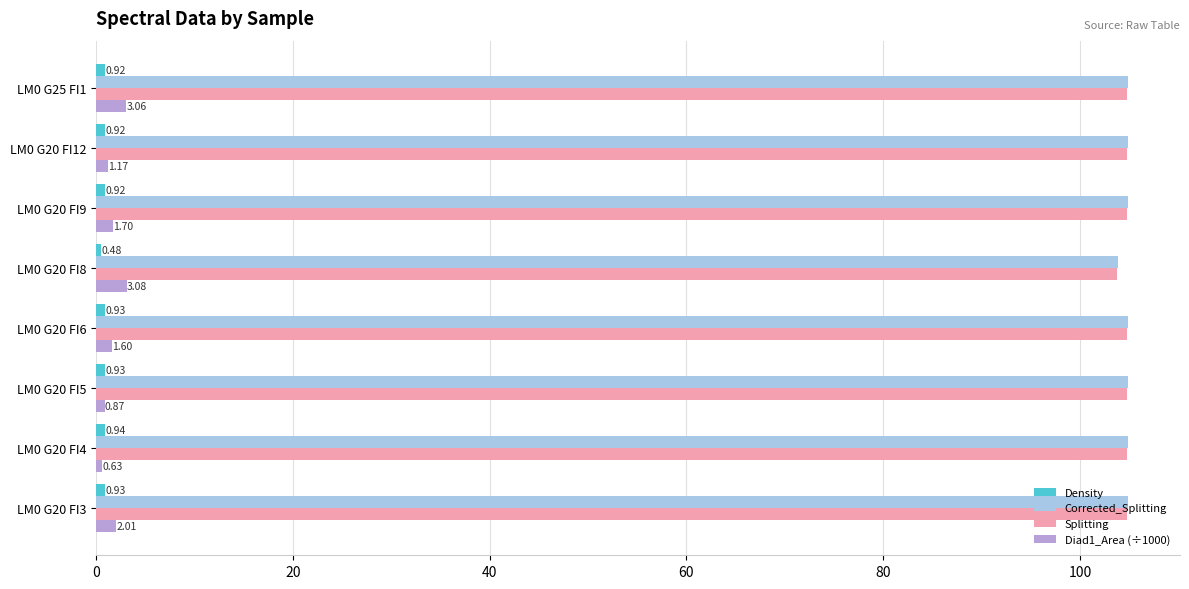

What is the spread (max minus min) of values at LM0 G25 FI1?

104.0